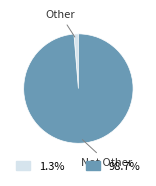

Does any single category account for the majority?

Yes